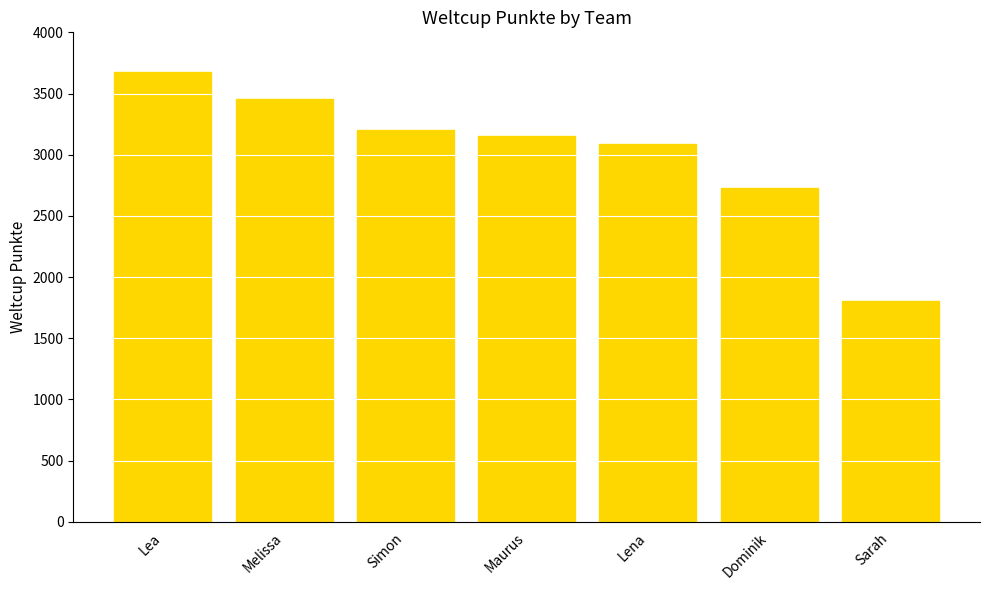

What is the ratio of the value at Simon to the value at Maurus?

1.0